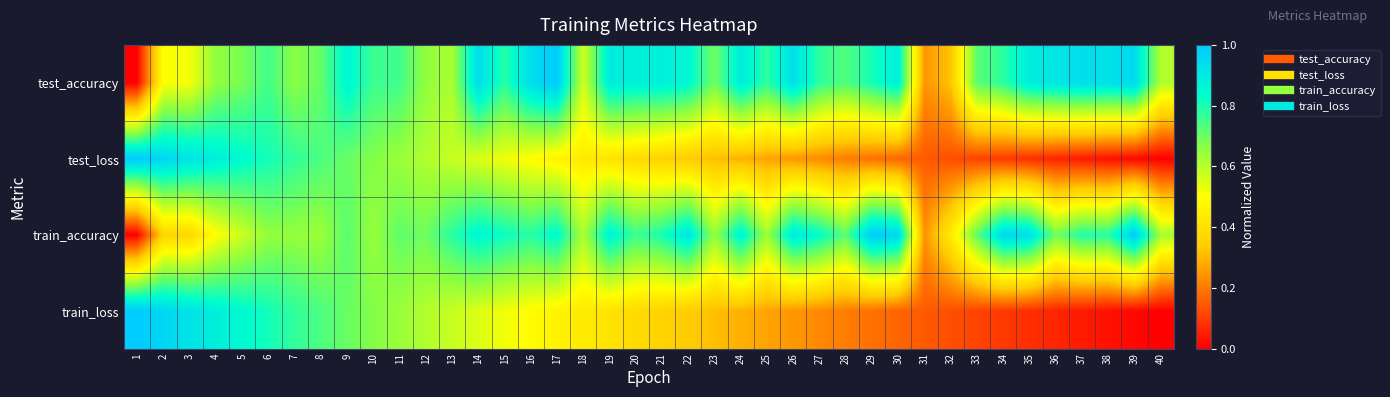

Reading left to right, transcribe all the data shown in this chart.

test_accuracy: 1=0.0	2=0.5	3=0.5	4=0.7	5=0.7	6=0.8	7=0.7	8=0.7	9=0.9	10=0.8	11=0.8	12=0.7	13=0.6	14=0.9	15=0.8	16=0.9	17=1.0	18=0.6	19=0.9	20=0.9	21=0.9	22=0.9	23=0.7	24=0.9	25=0.8	26=0.9	27=0.8	28=0.7	29=0.8	30=0.9	31=0.2	32=0.3	33=0.7	34=0.8	35=0.9	36=0.9	37=0.9	38=0.9	39=1.0	40=0.6
test_loss: 1=1.0	2=1.0	3=0.9	4=0.9	5=0.8	6=0.8	7=0.8	8=0.7	9=0.7	10=0.7	11=0.6	12=0.6	13=0.6	14=0.5	15=0.5	16=0.5	17=0.5	18=0.4	19=0.4	20=0.4	21=0.4	22=0.3	23=0.3	24=0.3	25=0.3	26=0.2	27=0.2	28=0.2	29=0.2	30=0.2	31=0.1	32=0.1	33=0.1	34=0.1	35=0.1	36=0.1	37=0.0	38=0.0	39=0.0	40=0.0
train_accuracy: 1=0.0	2=0.4	3=0.4	4=0.5	5=0.6	6=0.7	7=0.6	8=0.6	9=0.7	10=0.6	11=0.7	12=0.7	13=0.8	14=0.9	15=0.8	16=0.8	17=0.8	18=0.6	19=0.9	20=0.8	21=0.8	22=0.9	23=0.6	24=0.9	25=0.6	26=0.9	27=0.8	28=0.7	29=1.0	30=1.0	31=0.2	32=0.4	33=0.7	34=1.0	35=0.9	36=0.7	37=0.8	38=0.8	39=1.0	40=0.6
train_loss: 1=1.0	2=1.0	3=0.9	4=0.9	5=0.8	6=0.8	7=0.8	8=0.7	9=0.7	10=0.7	11=0.6	12=0.6	13=0.6	14=0.5	15=0.5	16=0.5	17=0.5	18=0.4	19=0.4	20=0.4	21=0.4	22=0.3	23=0.3	24=0.3	25=0.3	26=0.2	27=0.2	28=0.2	29=0.2	30=0.2	31=0.1	32=0.1	33=0.1	34=0.1	35=0.1	36=0.1	37=0.0	38=0.0	39=0.0	40=0.0